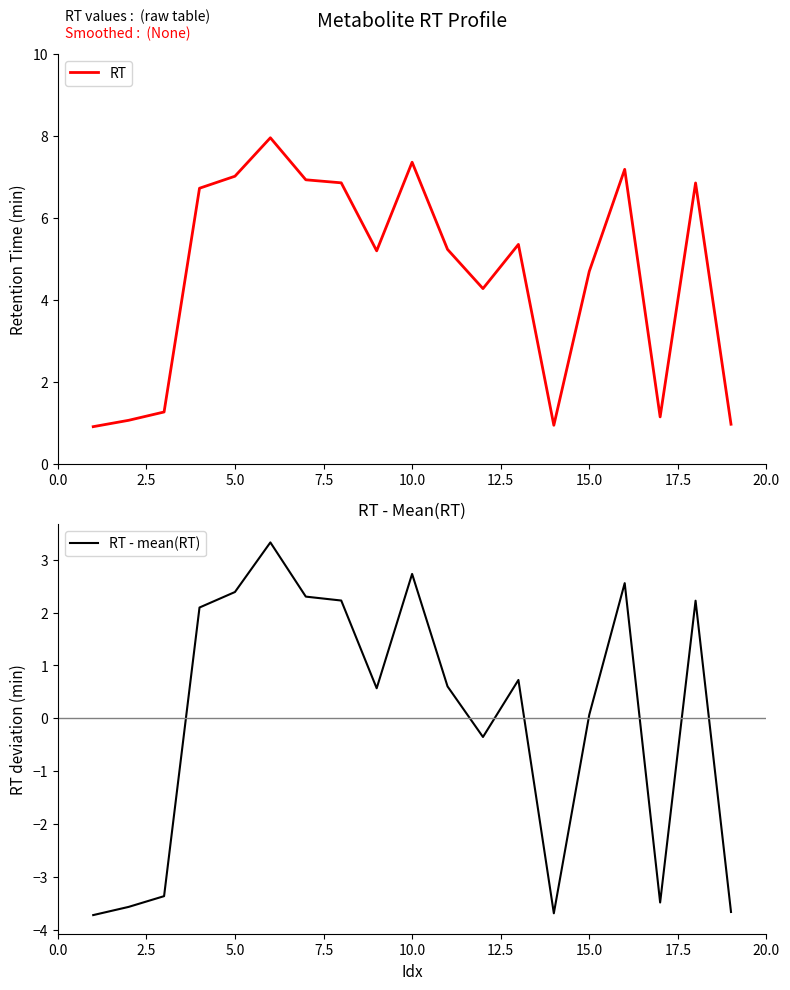

What is the difference between the maximum and minimum values in the RT - mean(RT) series?

7.0